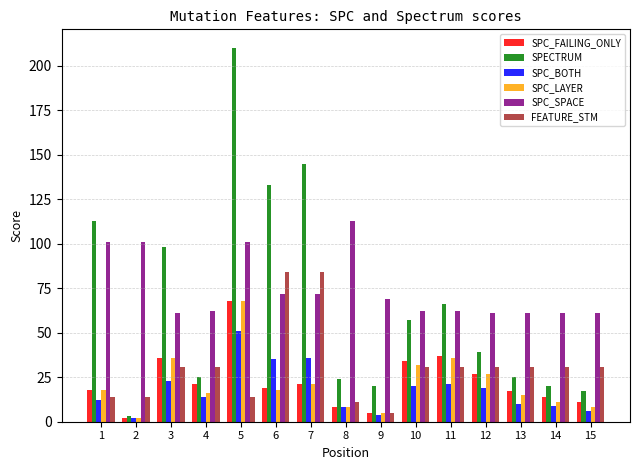

What value does the SPC_BOTH series have at 9, to the nearest 5?

5